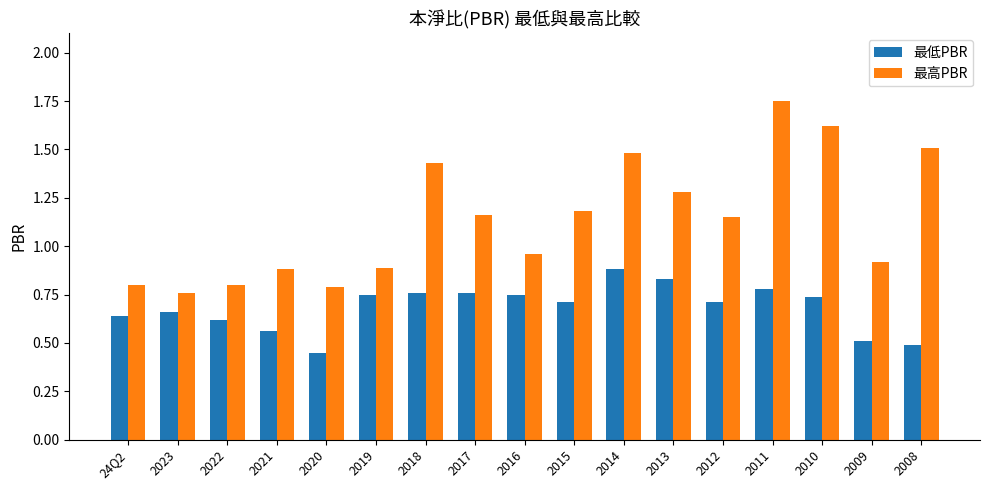

What is the difference between the highest and lowest values at 2012?

0.4